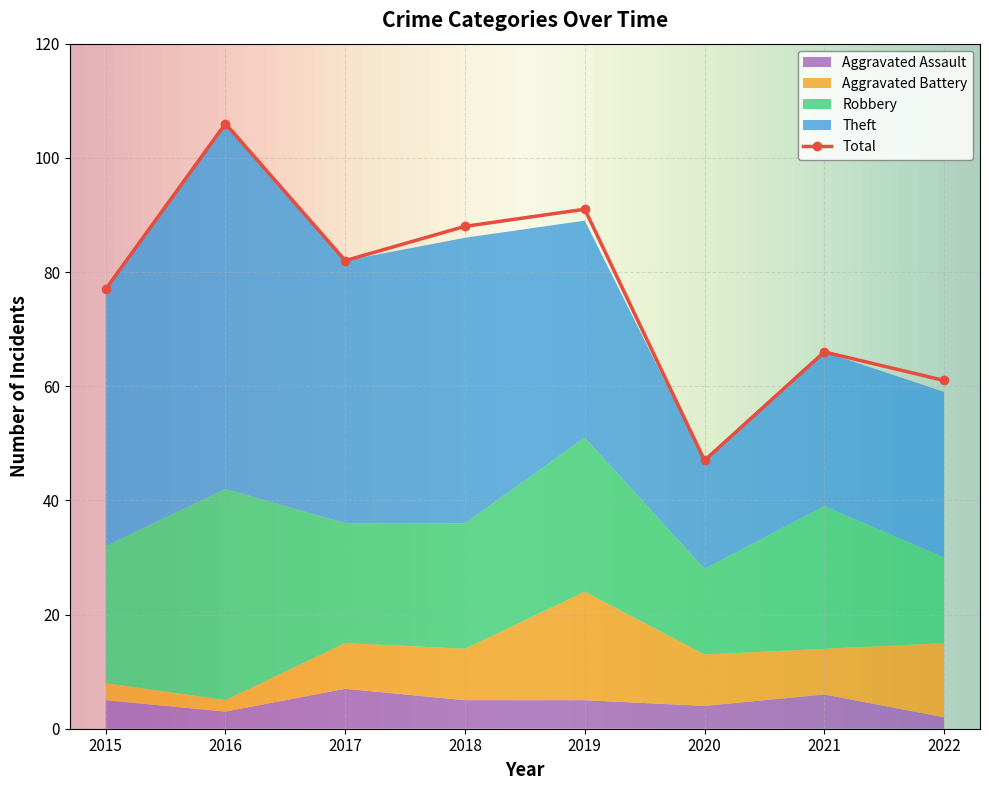

What are all the series names shown in the legend?

Theft, Robbery, Aggravated Battery, Aggravated Assault, Total